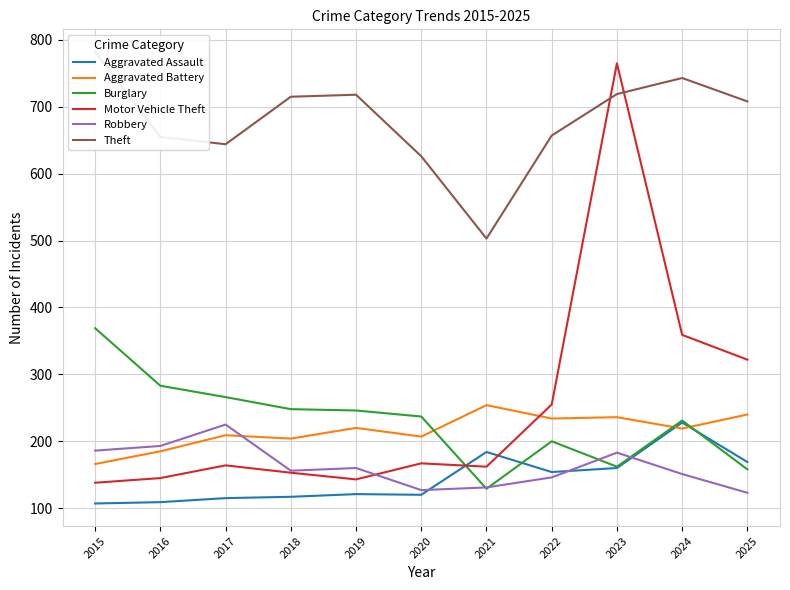

How many interior local peaks does the Motor Vehicle Theft series have?

3